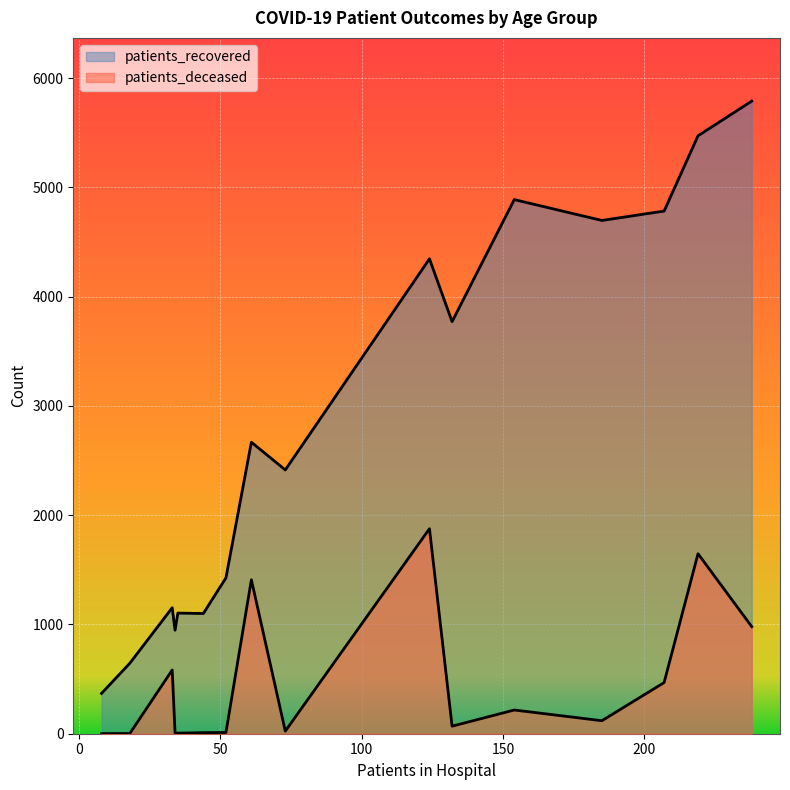

Which series has the widest spread of values?

patients_recovered